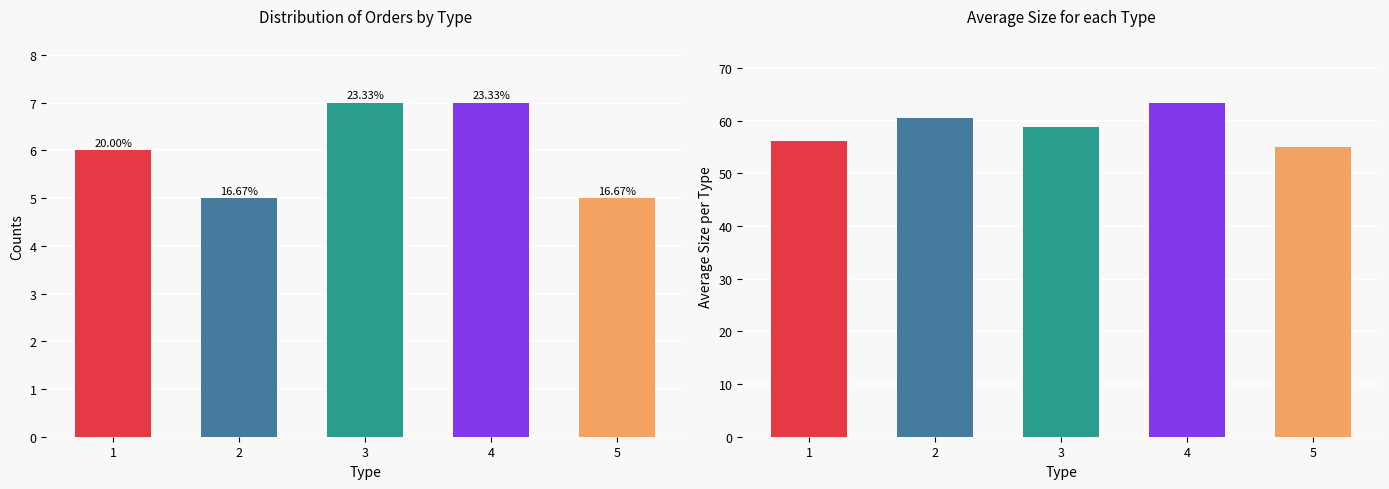

Are the bars grouped side by side (vs. stacked)?

Yes